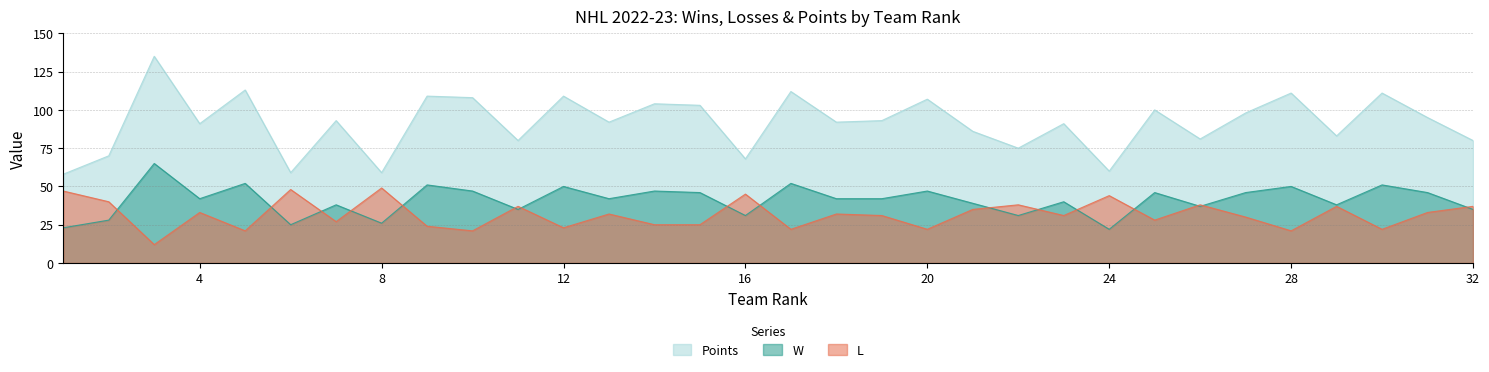

The value of L at 31 is 11. True or false?

False